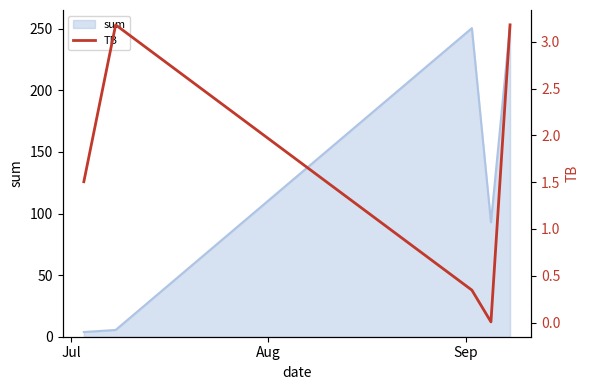

True or false: there are more than 0 points higher than both neighbors.

True